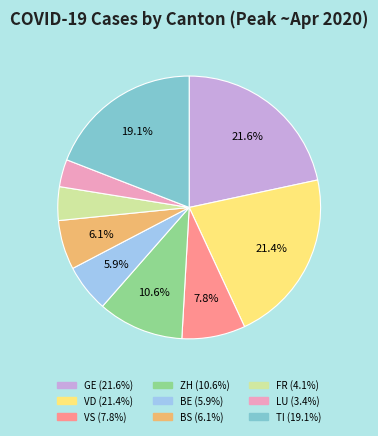

Does BE represent more than half of the total?

No